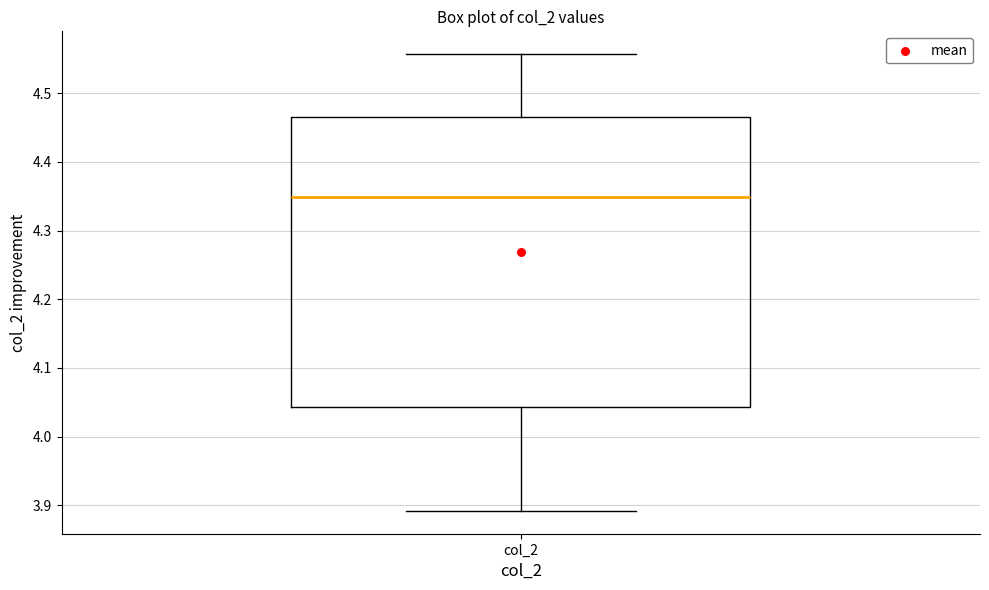

Read this box plot against the y-axis: the position of the median line, the range covered by the box, and the ends of both whiskers. The values are not printed on the chart, so give them approximately, as read against the axis.

median 4.35, box 4.04 to 4.47, whiskers 3.89 to 4.56